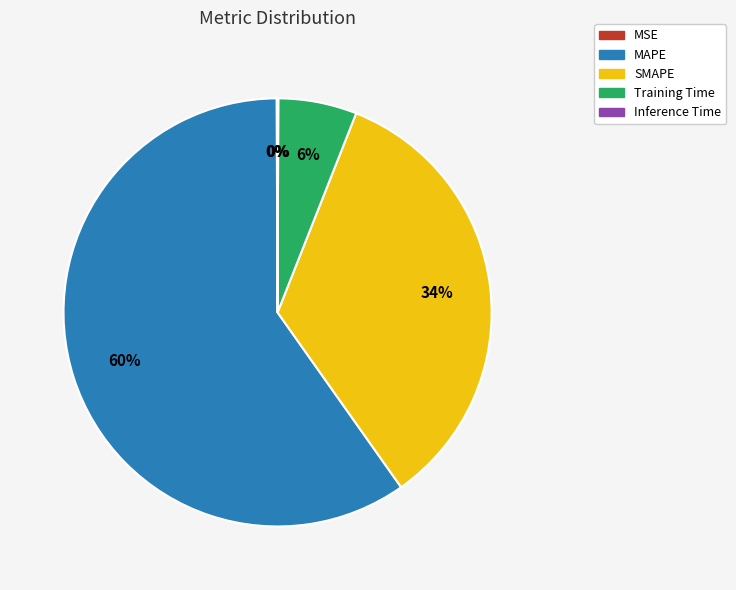

The Training Time slice represents 1% of the pie. True or false?

False